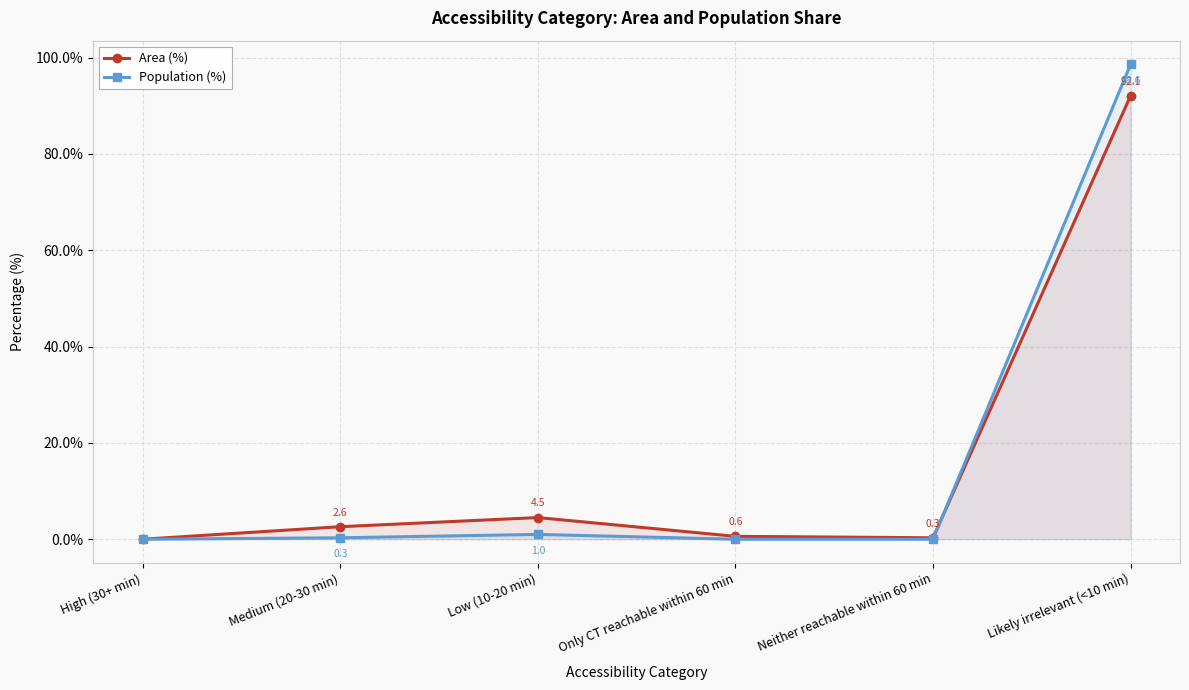

Where is the first local minimum for Area (%)?

Neither reachable within 60 min